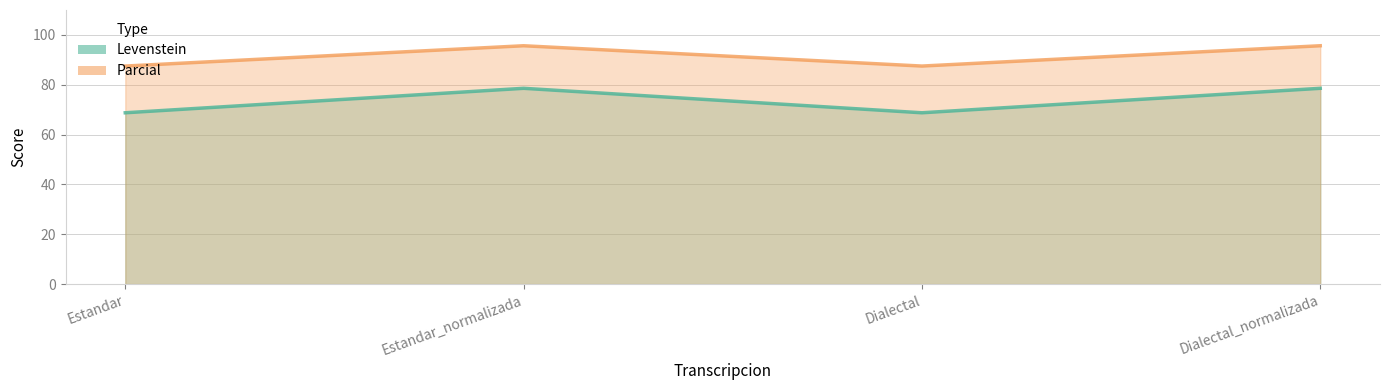

True or false: Levenstein and Parcial cross at least once.

False